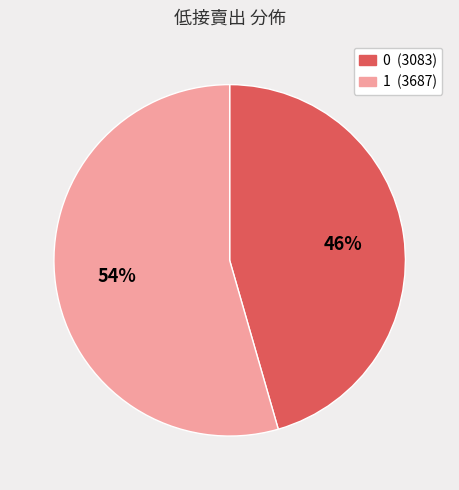

To the nearest percent, what is the combined percentage of 1 and 0?

100%